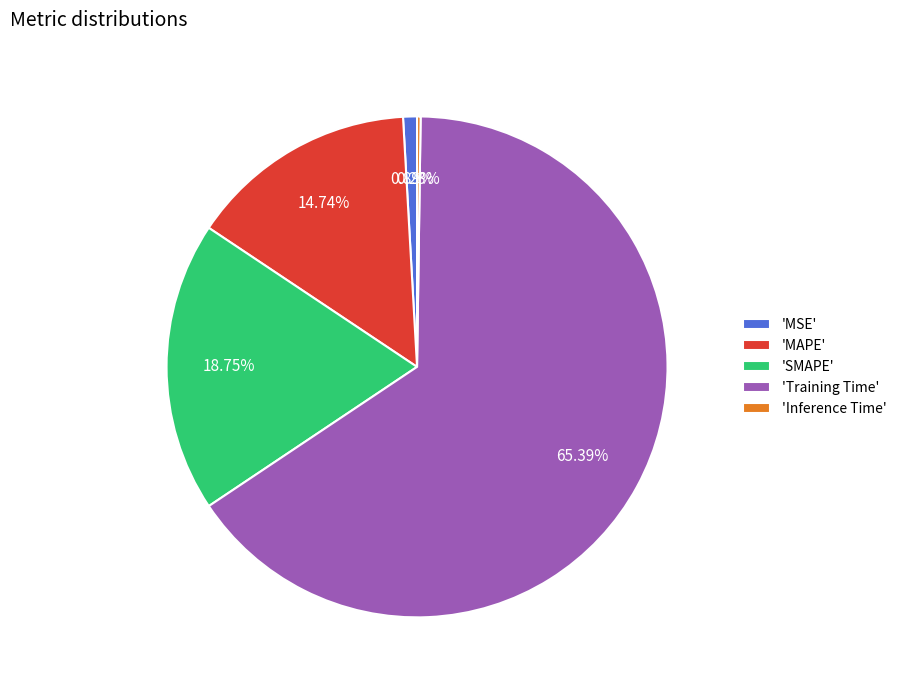

What is the largest slice in the pie chart?

'Training Time'